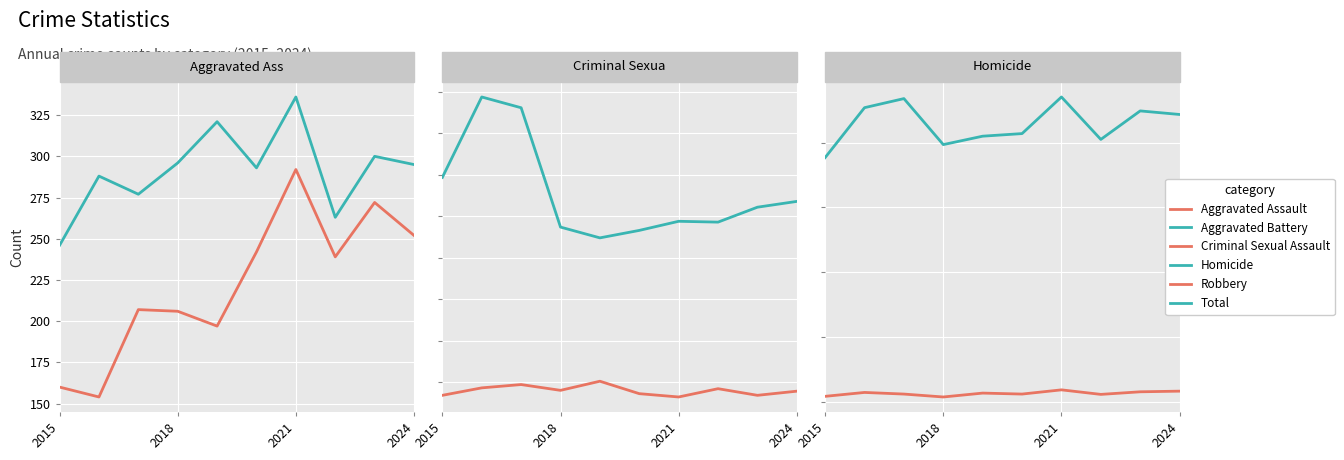

Is this an area chart (filled region under the line)?

No